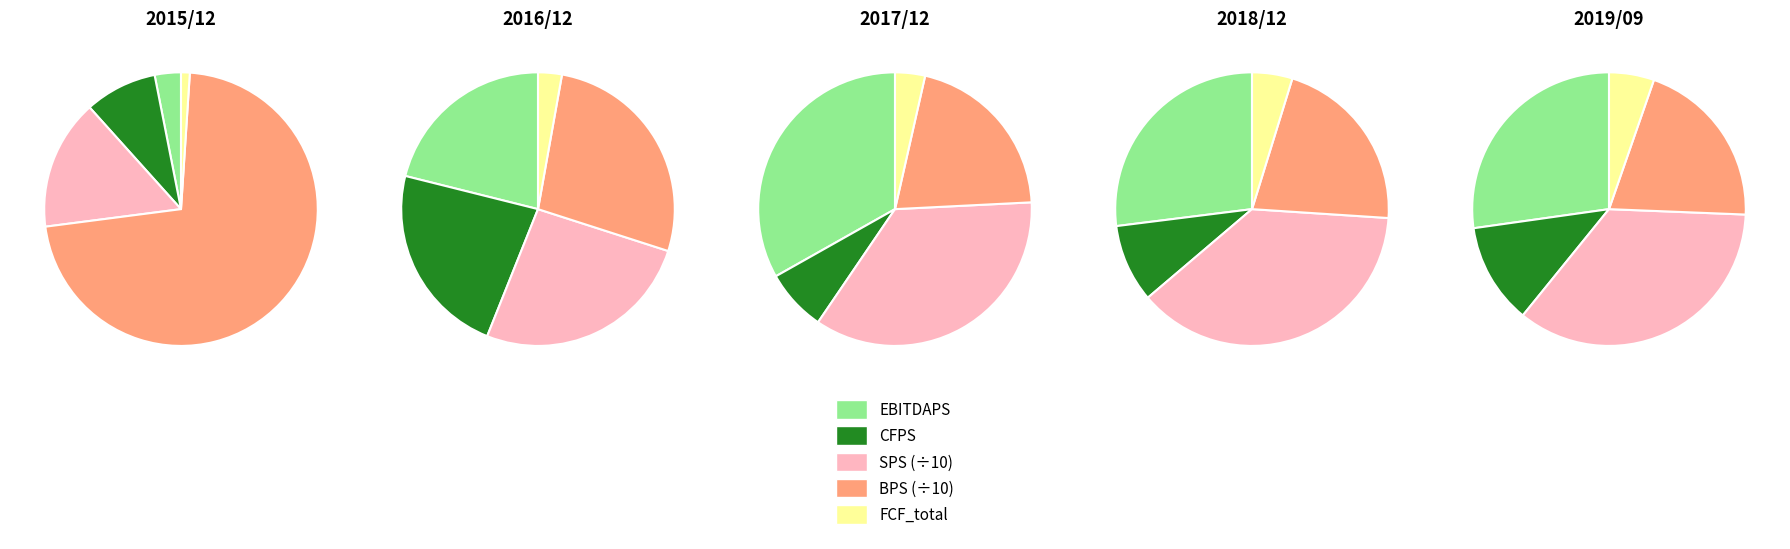

What portion of the pie excludes 2016/12?

82.1%